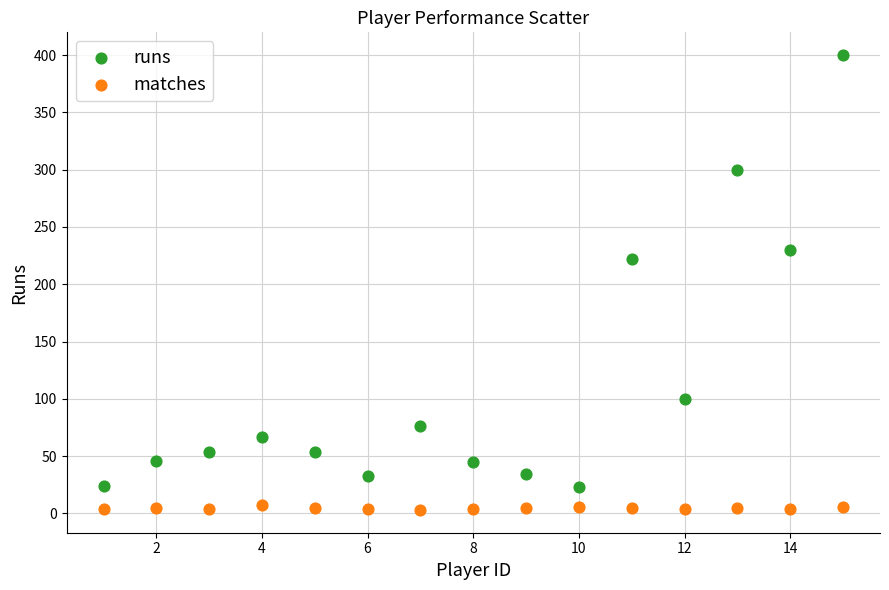

What are all the series names shown in the legend?

runs, matches